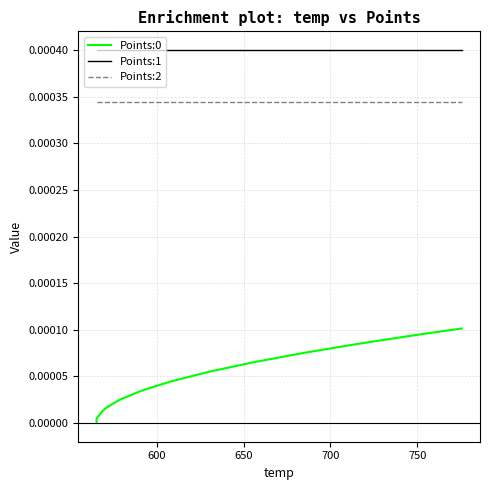

Which series has the widest spread of values?

Points:0